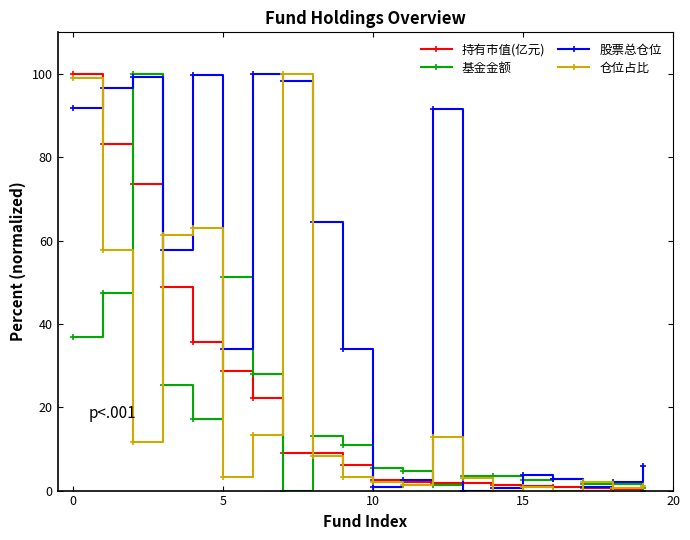

What is the average value of the 仓位占比 series?

22.2